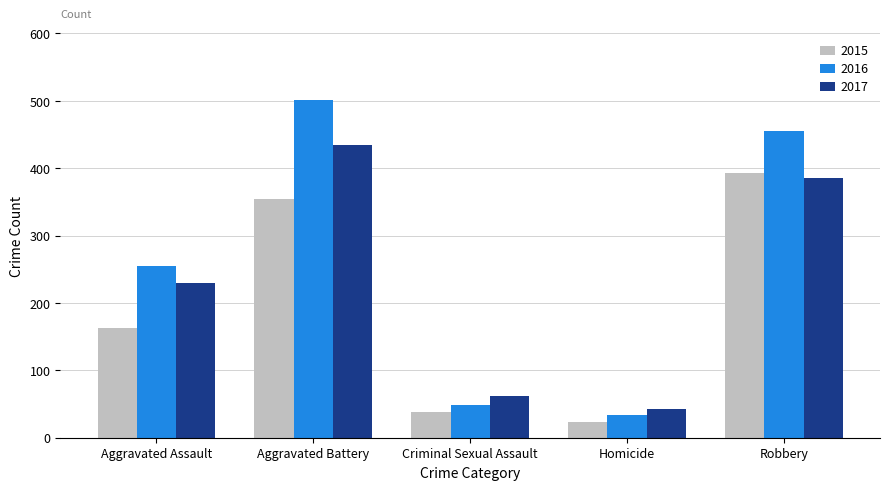

At Aggravated Battery, list the series in order from smallest to largest.

2015, 2017, 2016